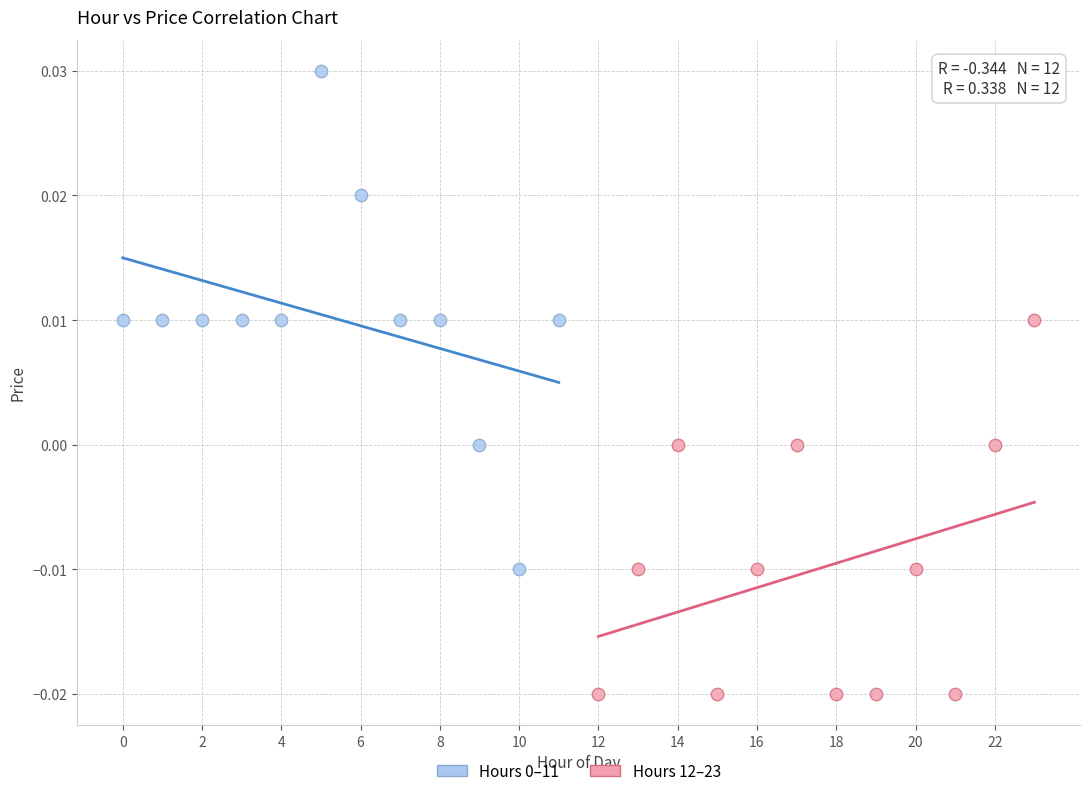

Which series contains the lowest Y value?

Hours 12–23